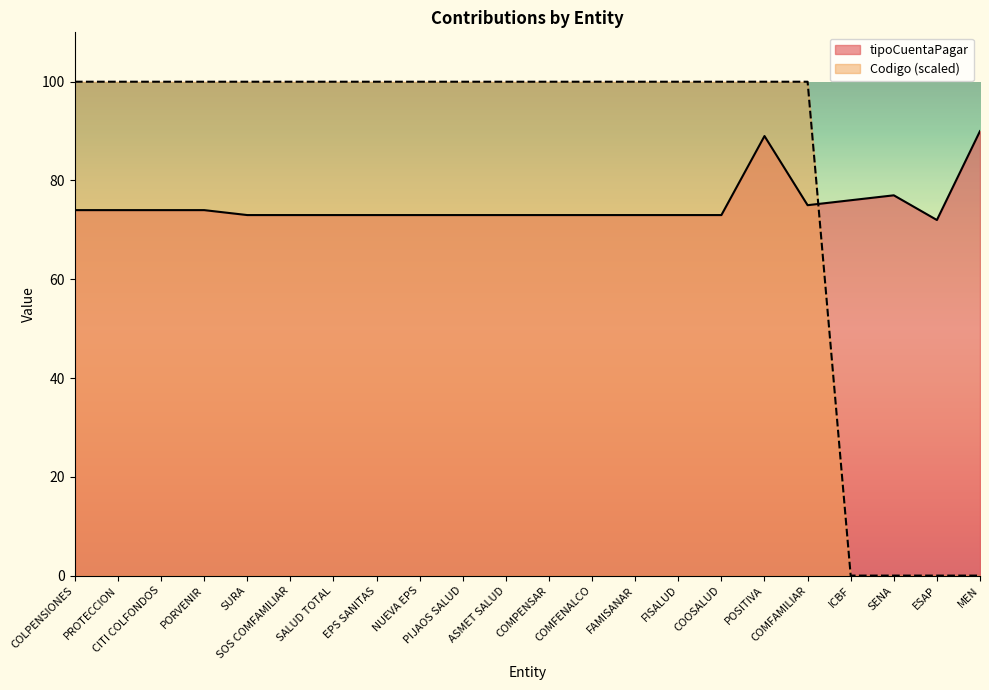

In tipoCuentaPagar, how many points are lower than both neighbors (excluding endpoints)?

2